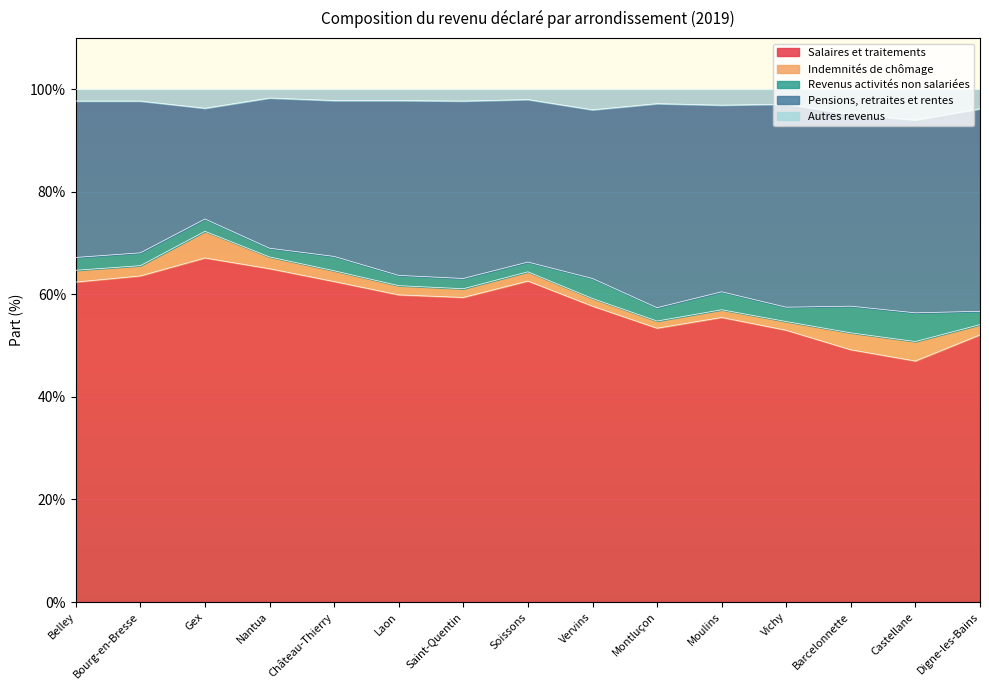

Which series changed the most between Nantua and Barcelonnette?

Salaires et traitements